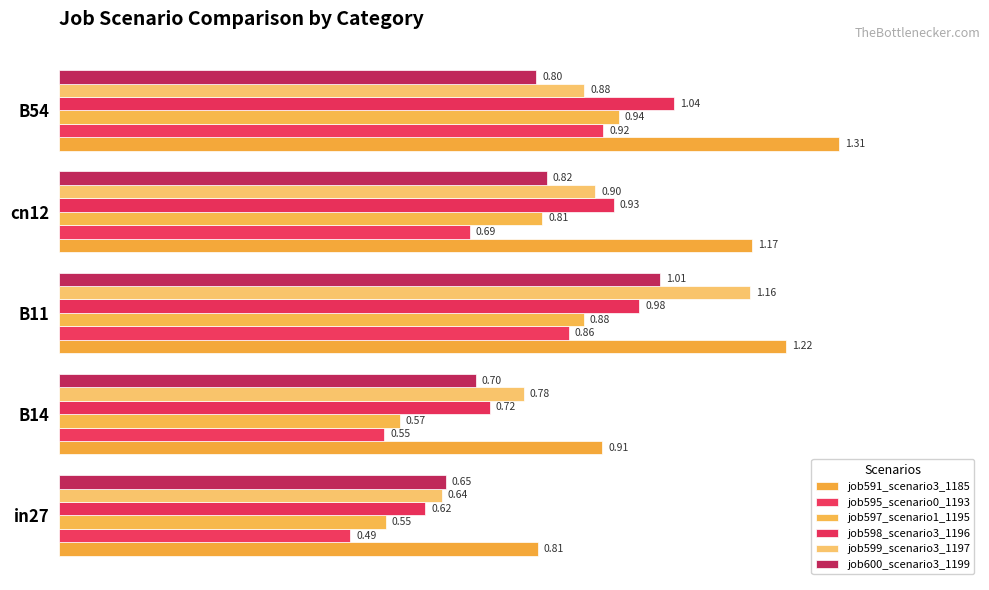

What are all the series names shown in the legend?

job591_scenario3_1185, job595_scenario0_1193, job597_scenario1_1195, job598_scenario3_1196, job599_scenario3_1197, job600_scenario3_1199